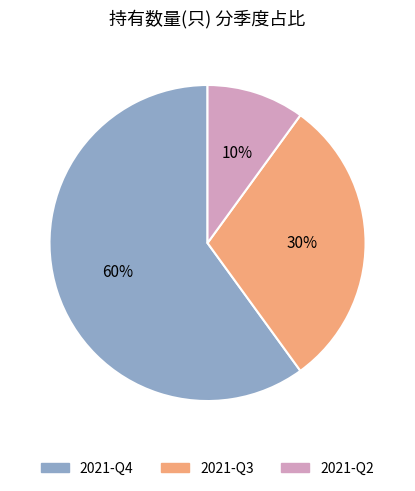

What is the ratio of the value at 2021-Q3 to the value at 2021-Q2?

3.0